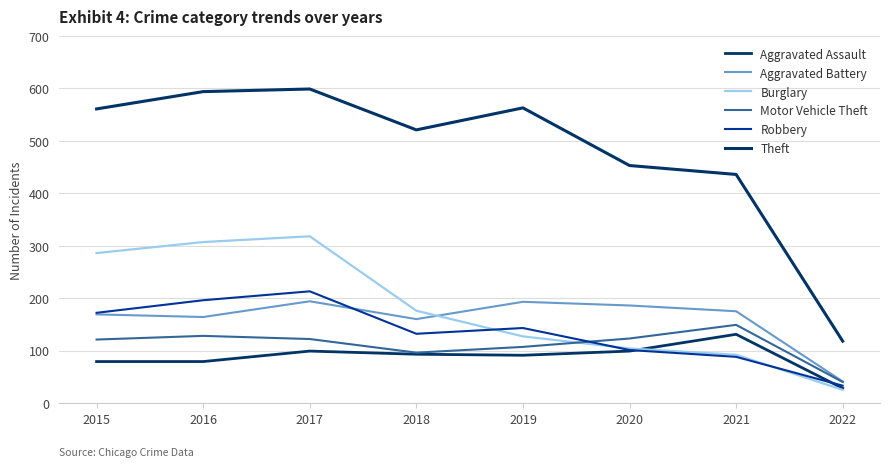

Is this an area chart (filled region under the line)?

No